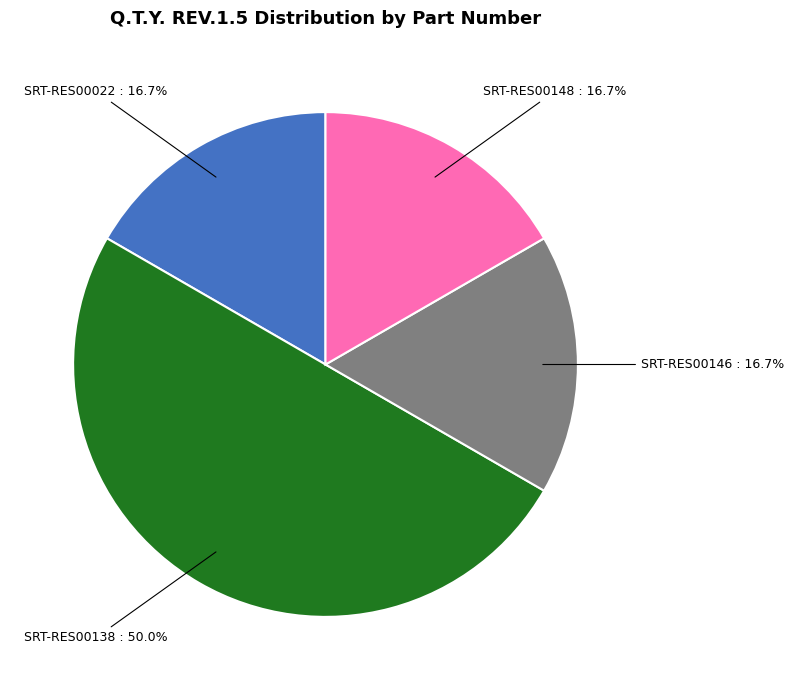

Between SRT-RES00138 : 50.0% and SRT-RES00146 : 16.7%, which is larger?

SRT-RES00138 : 50.0%